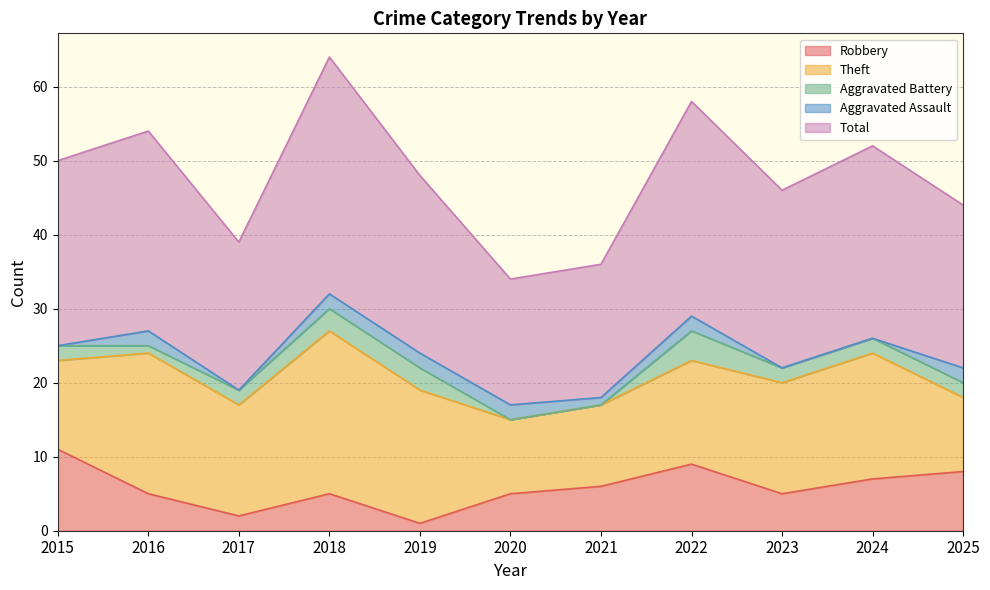

What is the maximum value for Aggravated Assault?

2